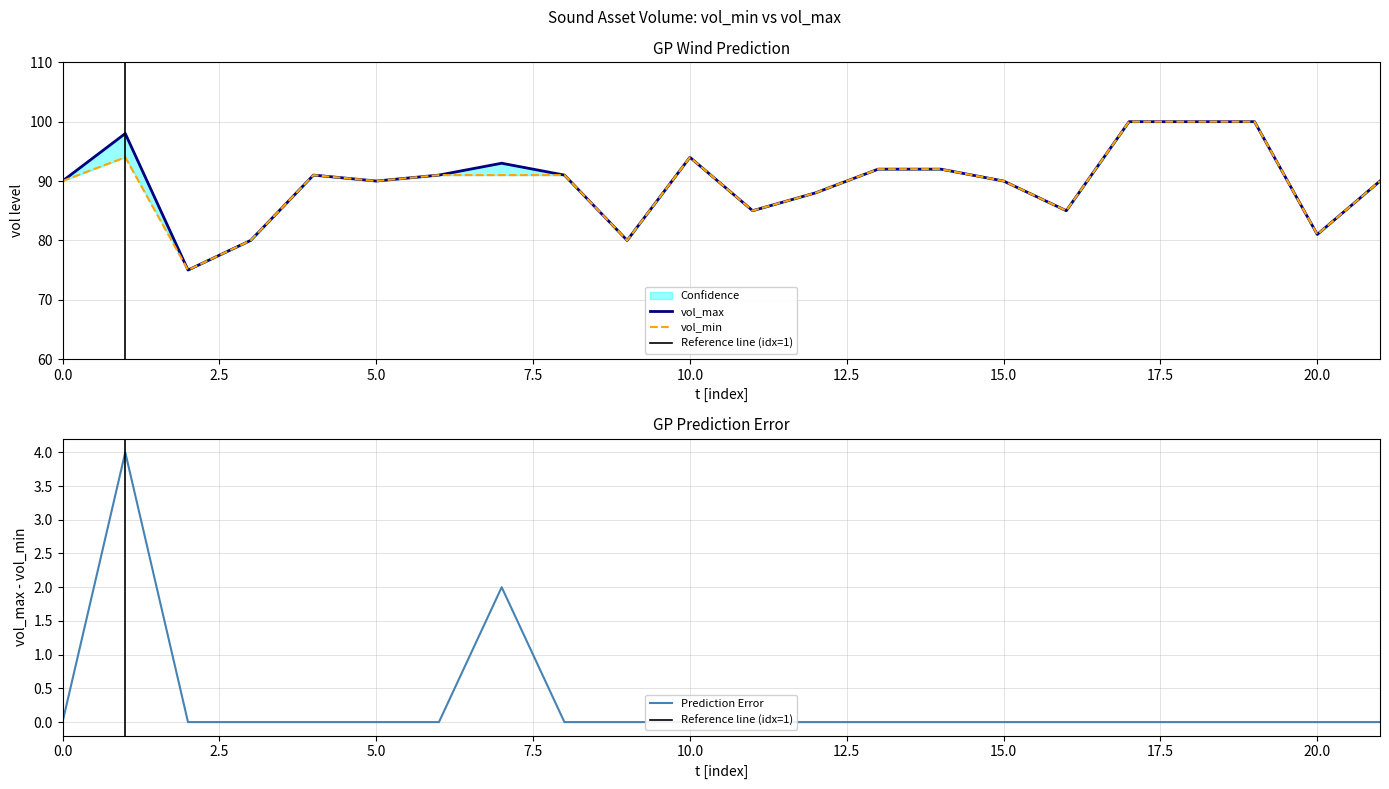

The value of vol_min at amb_light_trippy is 46. True or false?

False